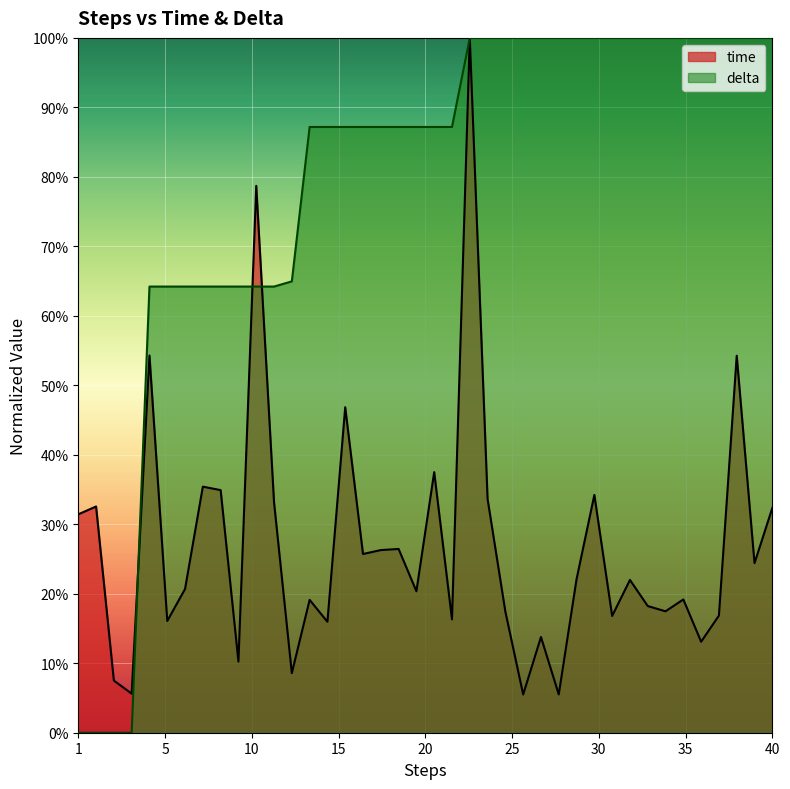

What is the difference between the second highest and second lowest values in the delta series?

1.0